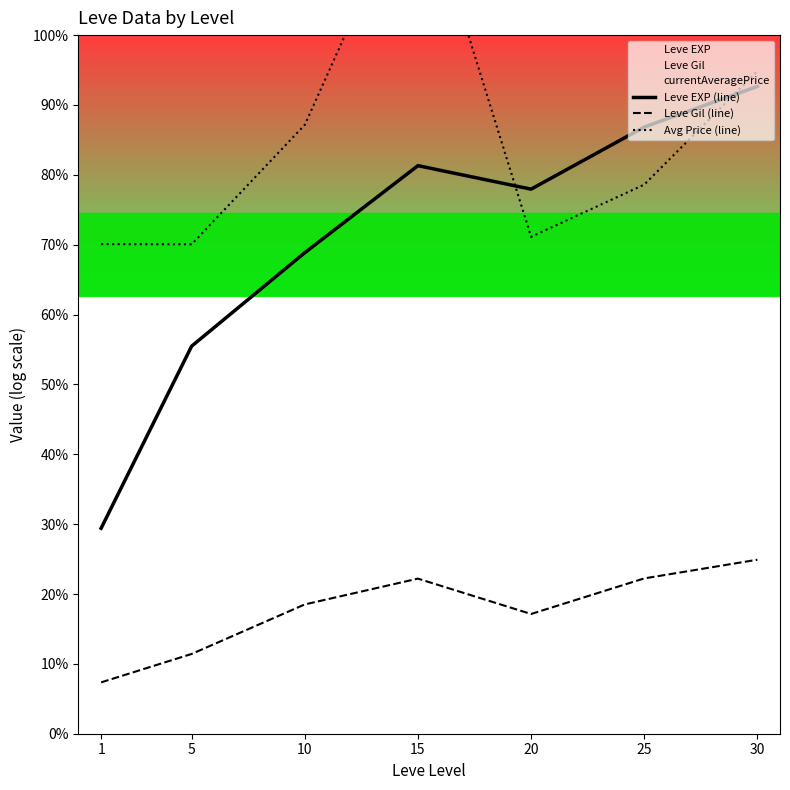

Reading left to right, extract all data points from this chart.

Leve EXP (line): 1=6.2	5=8.0	10=8.9	15=9.8	20=9.5	25=10.1	30=10.5
Leve Gil (line): 1=4.7	5=5.0	10=5.5	15=5.7	20=5.4	25=5.7	30=5.9
Avg Price (line): 1=9.0	5=9.0	10=10.2	15=12.6	20=9.1	25=9.6	30=10.7